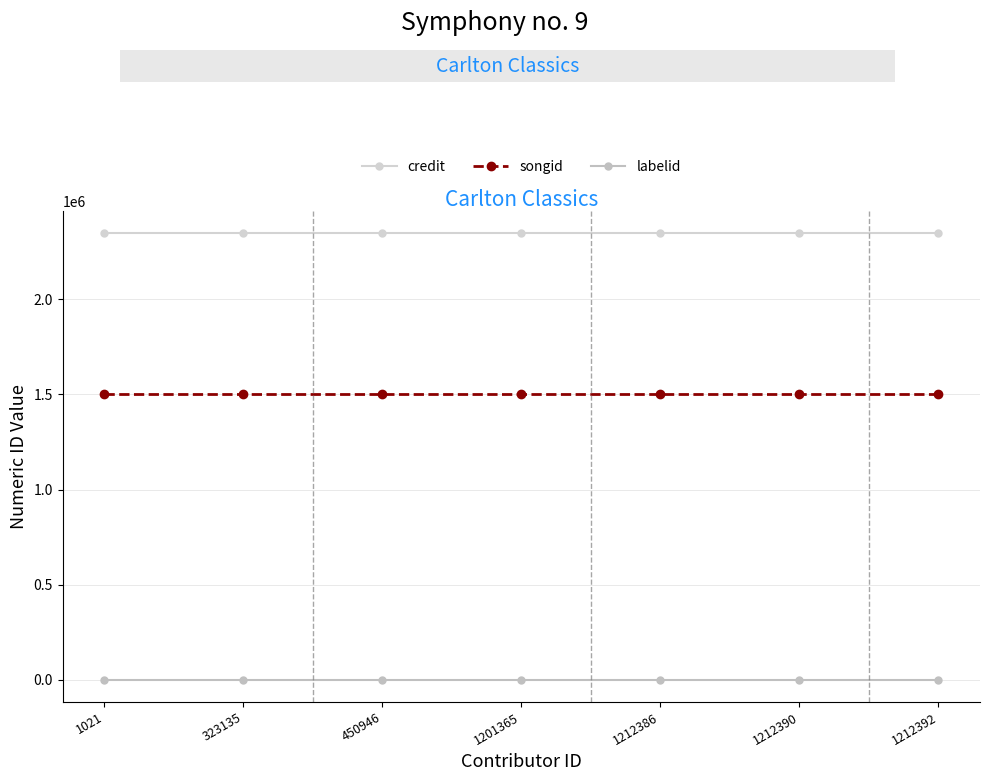

Which category has the highest value in the labelid series?

1021